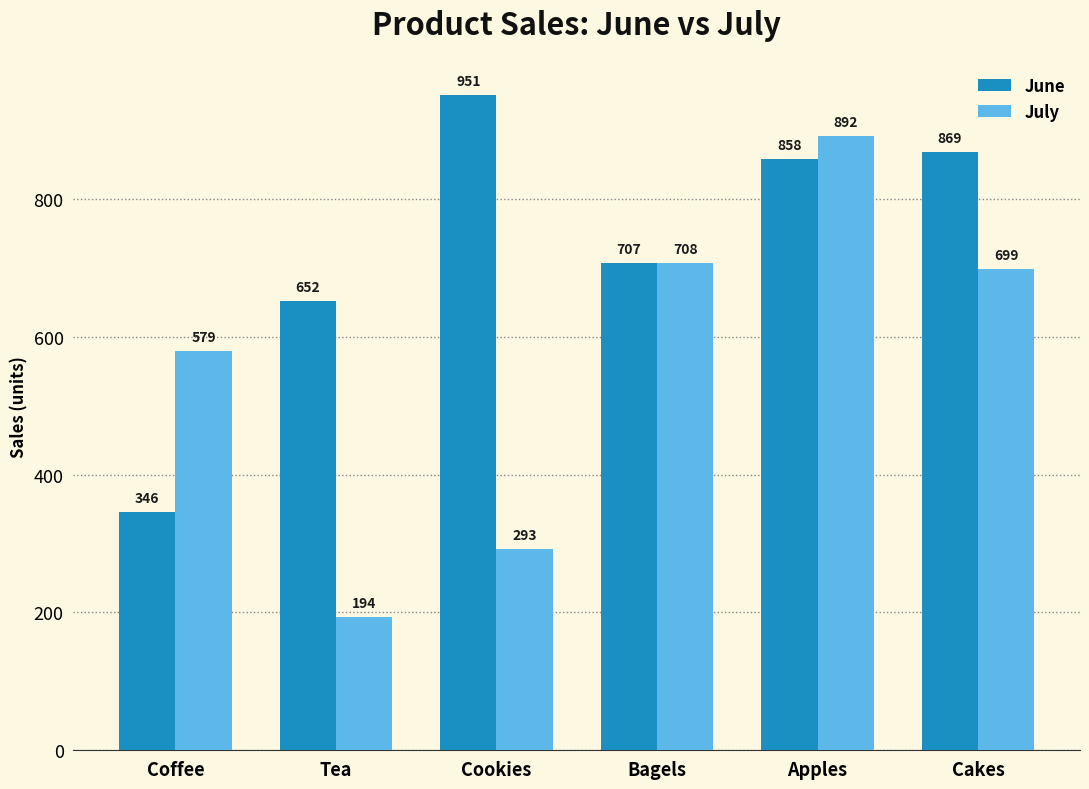

What is the sum of all July values?

3363.4